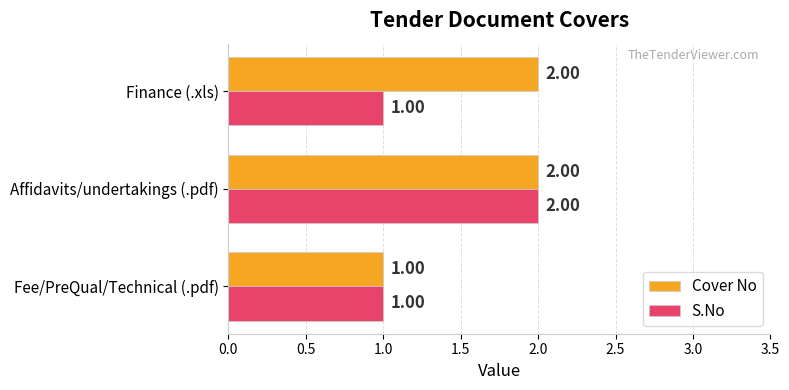

What is the sum of all S.No values?

4